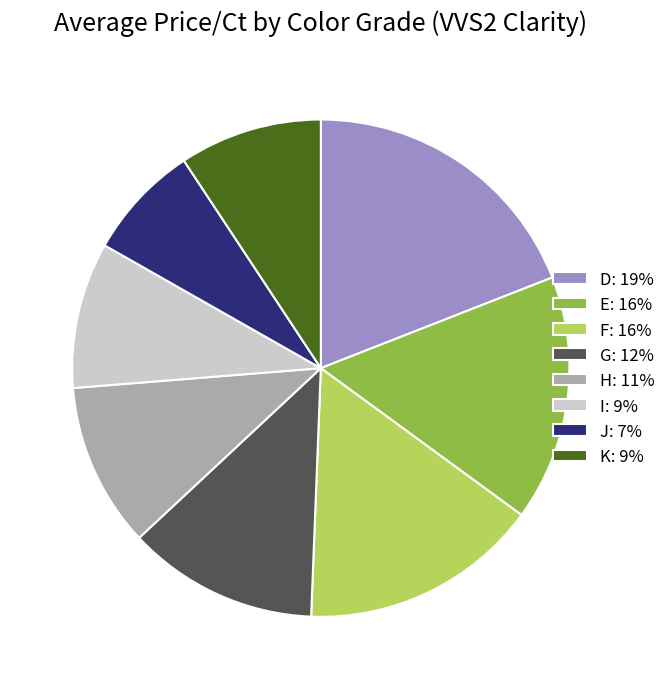

Is F the majority of the pie?

No